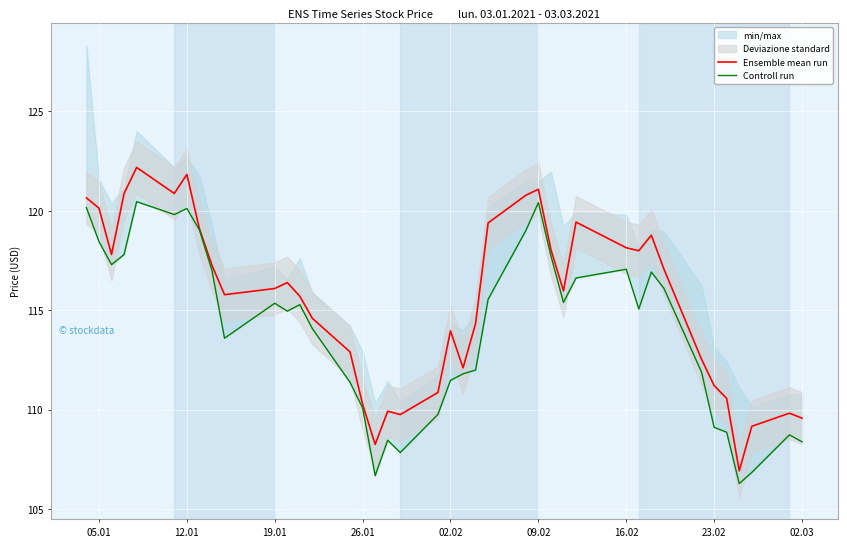

What are all the series names shown in the legend?

Ensemble mean run, Controll run